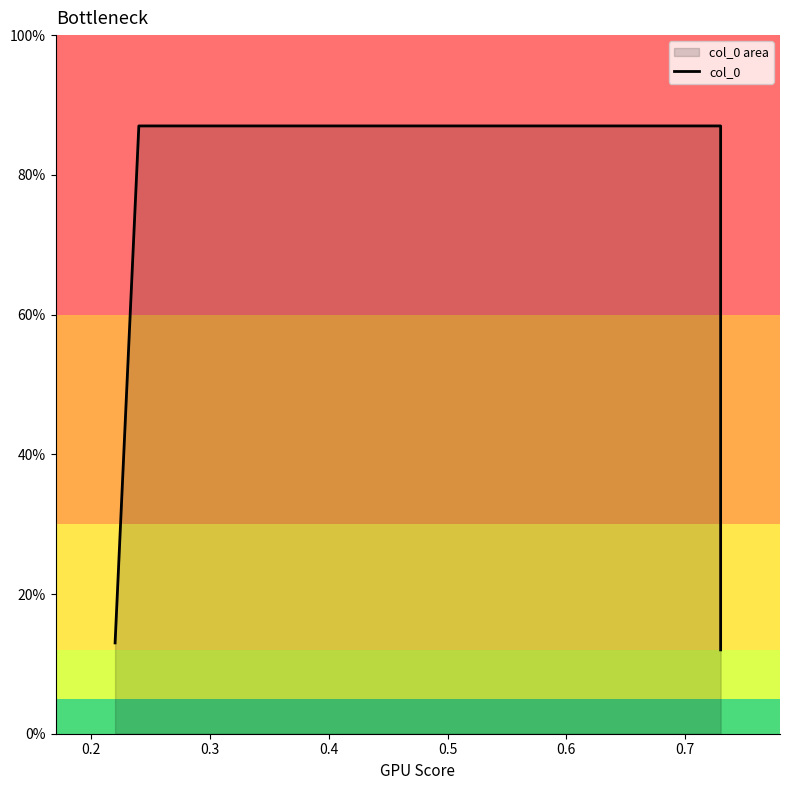

The value at 0.1 is 0.2. True or false?

False